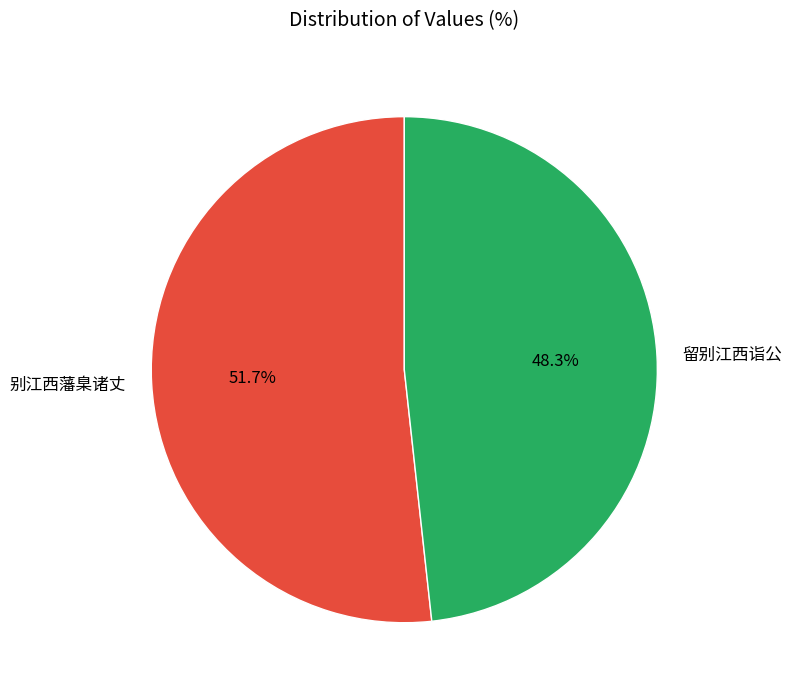

To the nearest percent, what is the difference between the 别江西藩臬诸丈 and 留别江西诣公 slice percentages?

3%